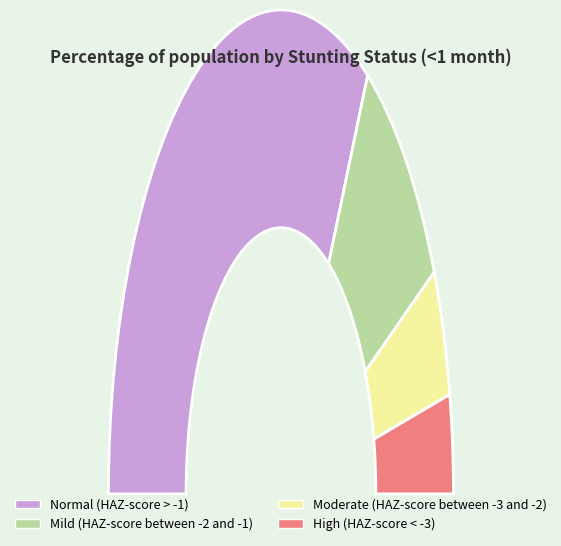

Which category has the smallest portion of the pie?

High (HAZ-score < -3)